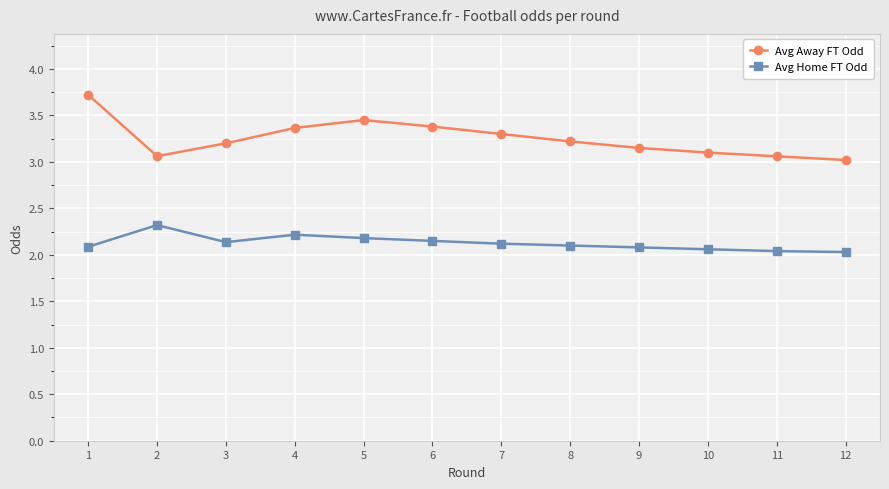

What is the sum of the Avg Away FT Odd values at 8 and 4?

6.6